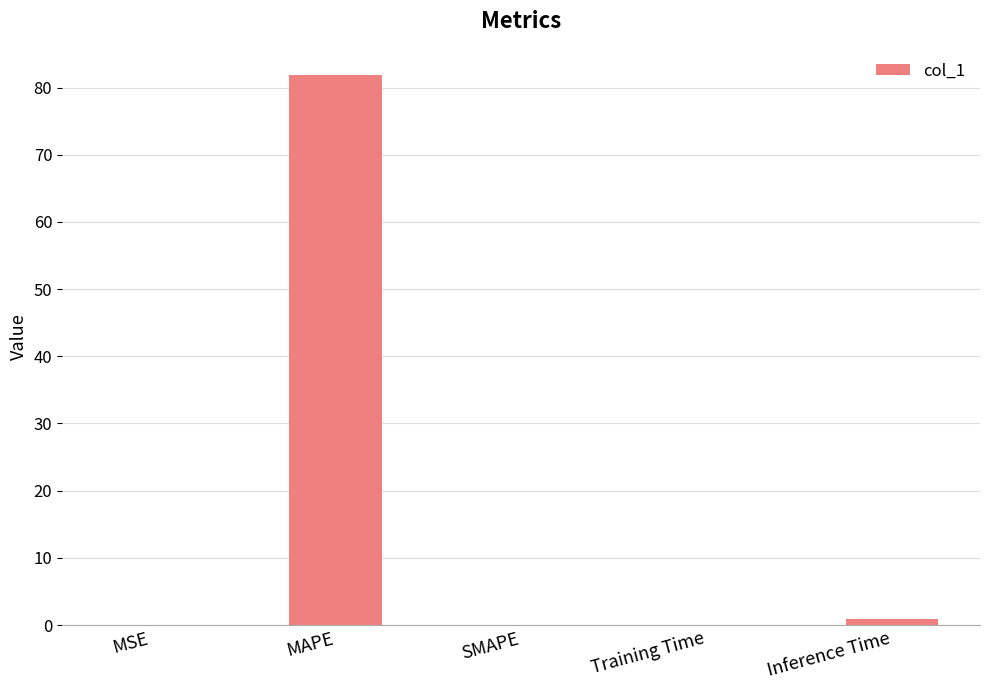

Where is the data nearest to the value 40?

Inference Time